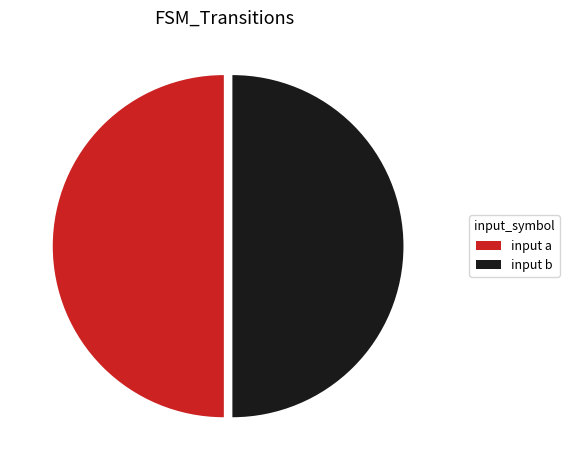

What is the ratio of the value at input a to the value at input b?

1.0